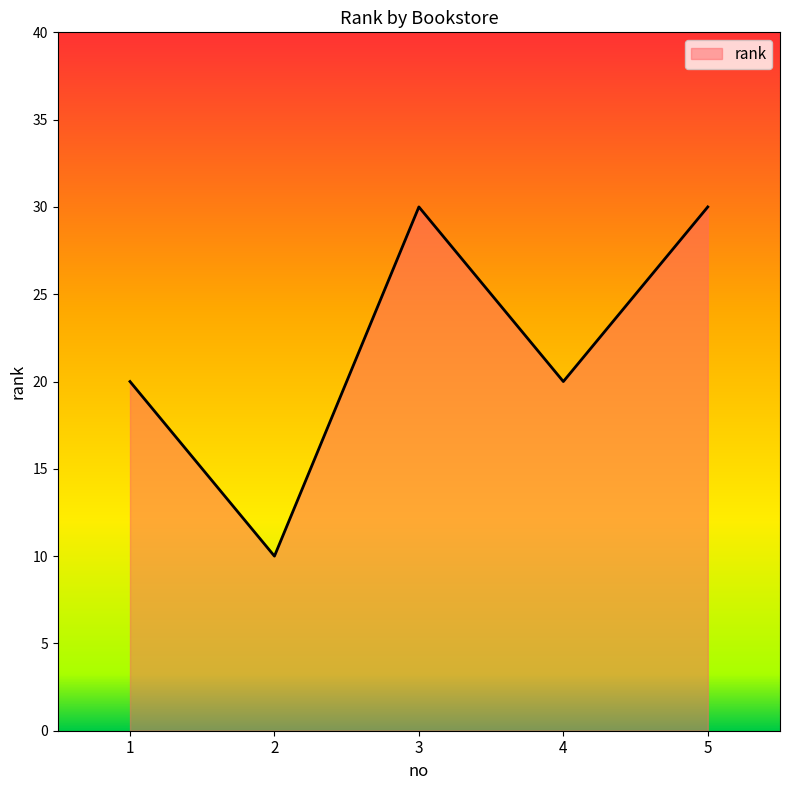

How many lines are shown in the chart?

1